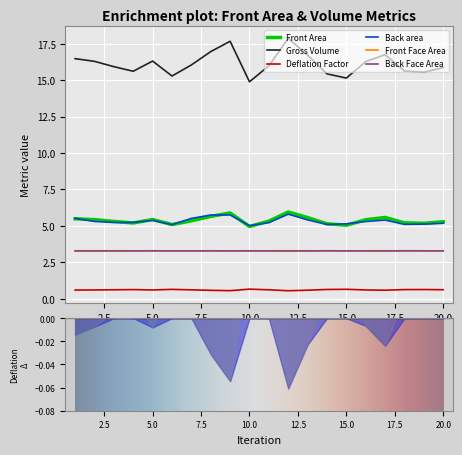

True or false: Gross Volume and Back area intersect in this chart.

False